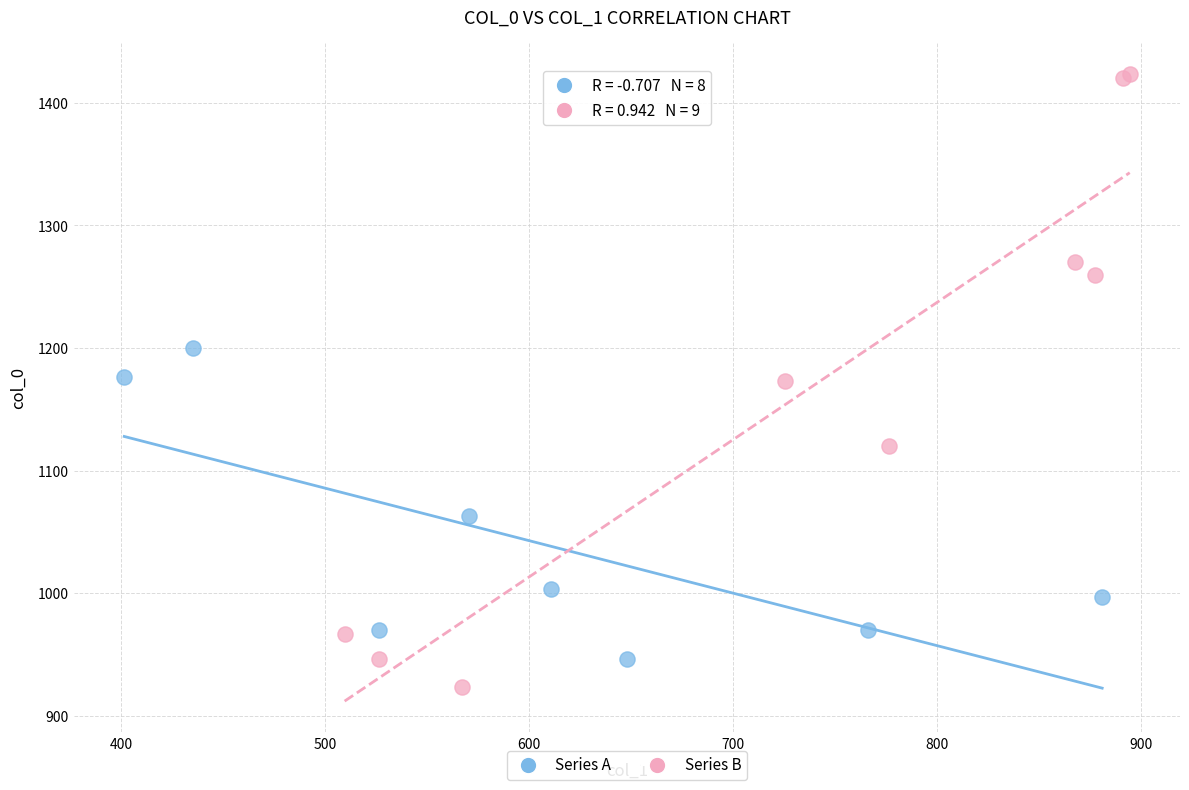

Which series has the widest spread of Y values?

Series B